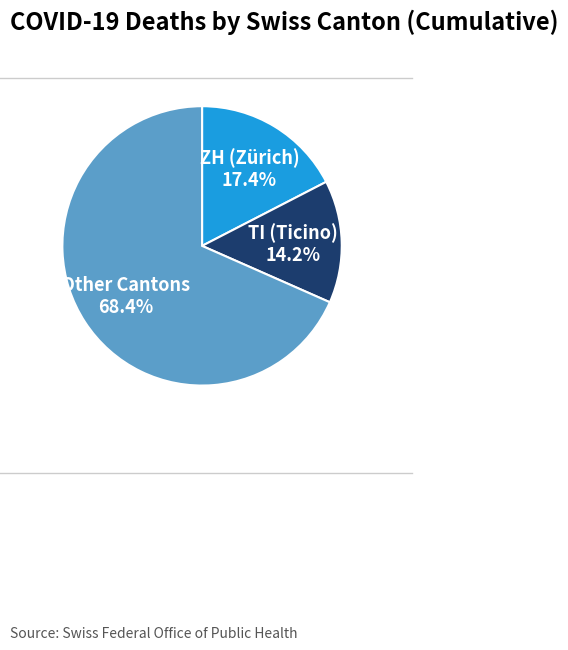

Is there any slice that represents more than half of the pie?

Yes